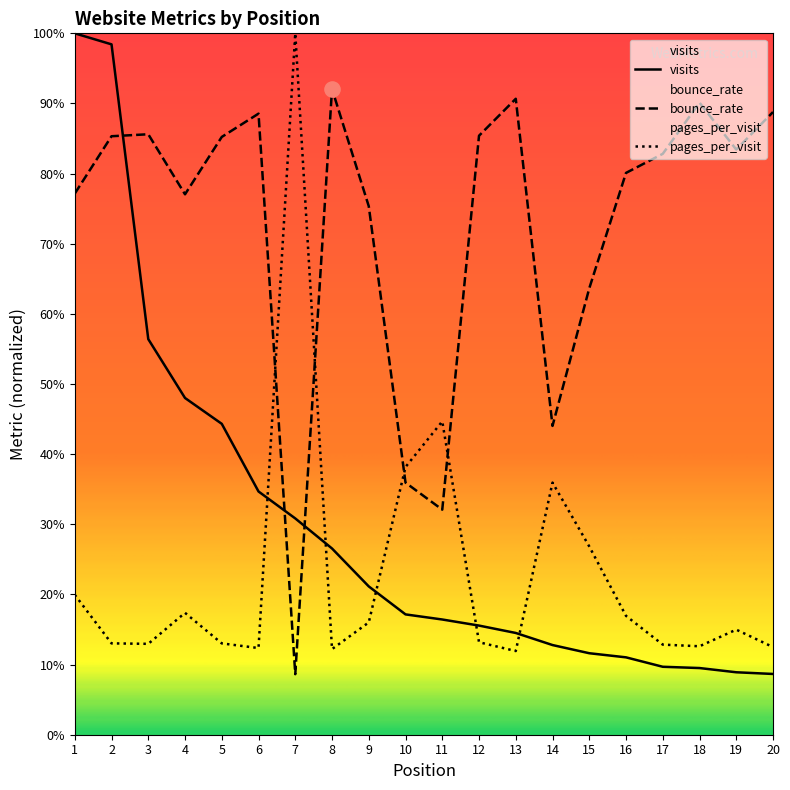

Which series has the largest total across all categories?

bounce_rate